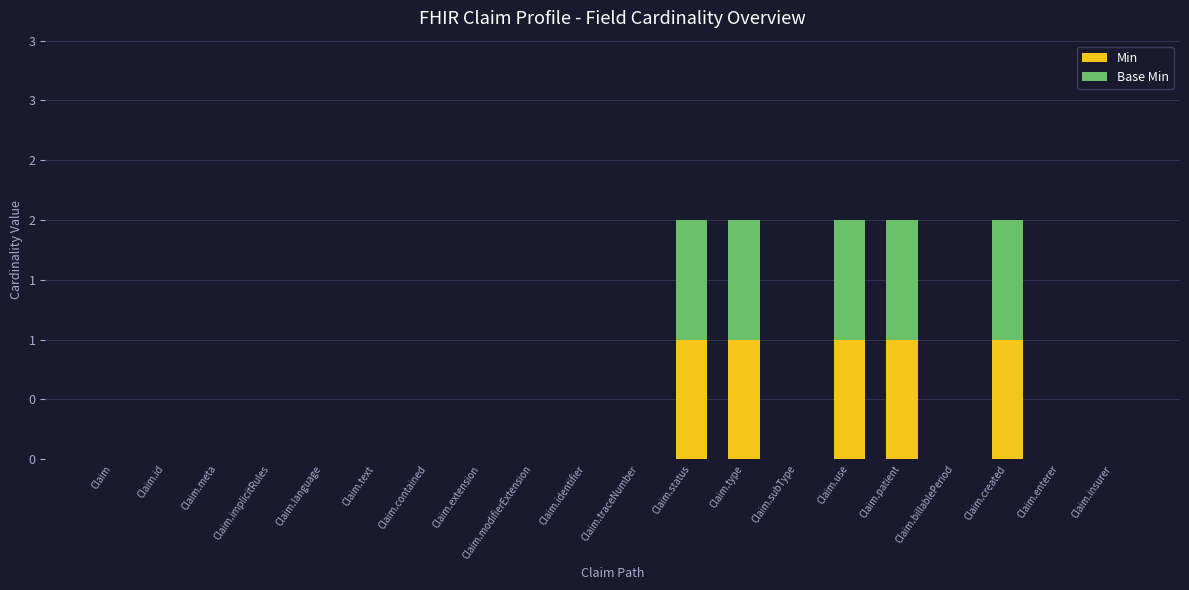

What is the label of the 3rd bar from the right?

Claim.created